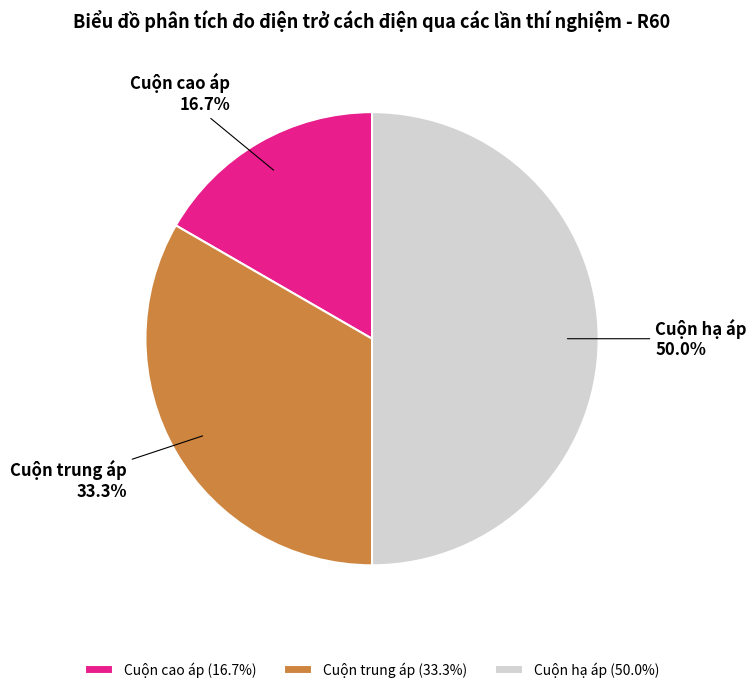

What is the smallest slice in the pie chart?

Cuộn cao áp